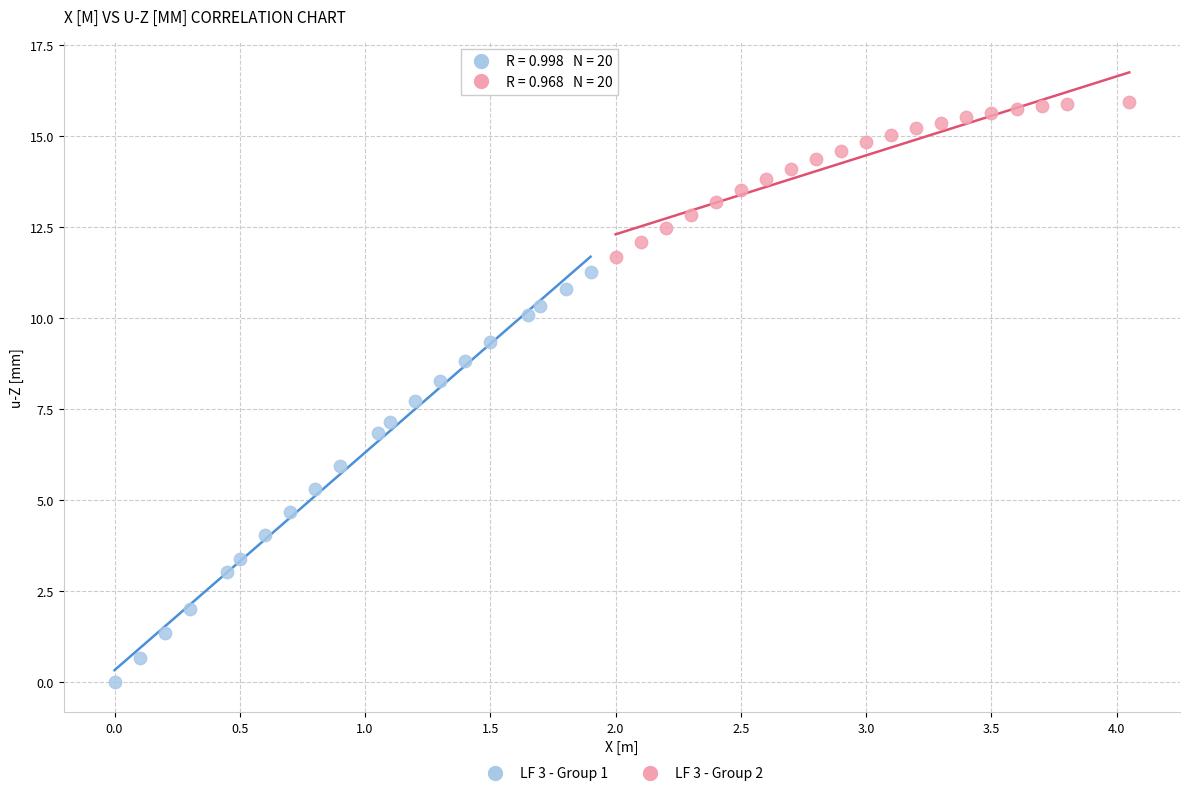

Which series contains the highest Y value?

LF 3 - Group 2